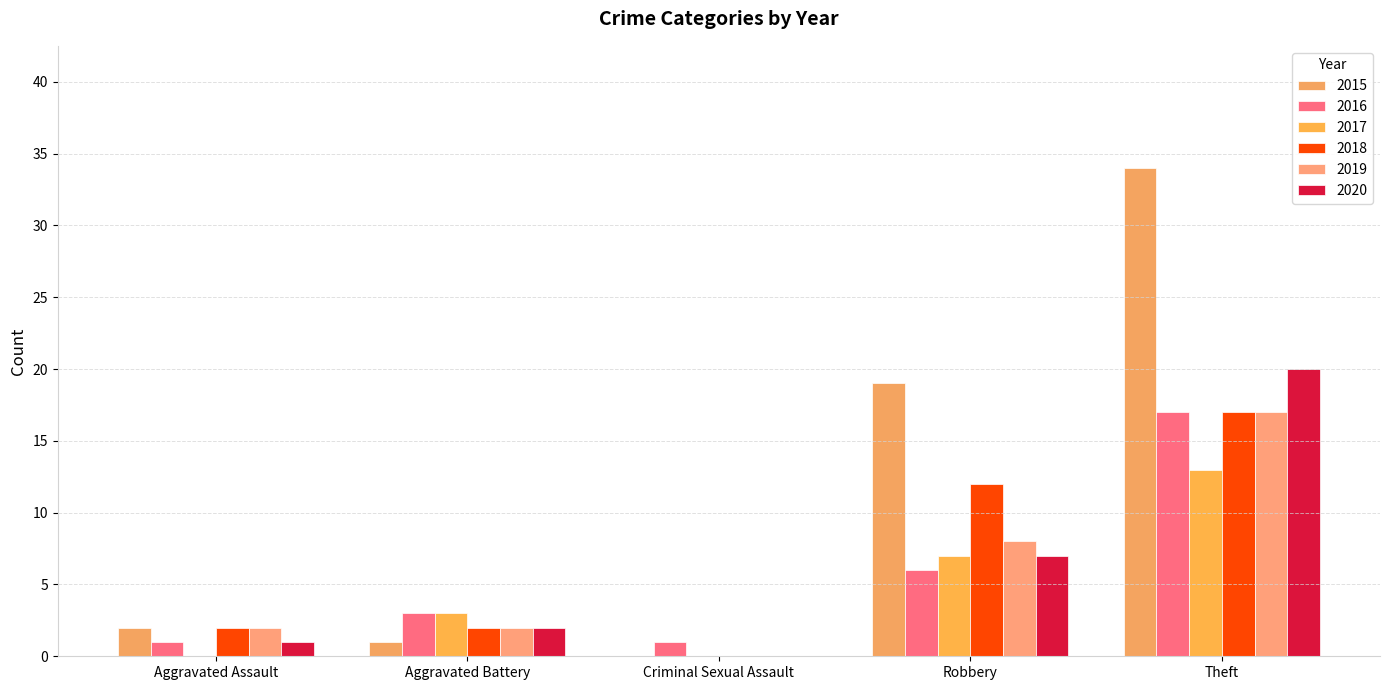

What is the sum of the 2019 values at Theft and Criminal Sexual Assault?

17